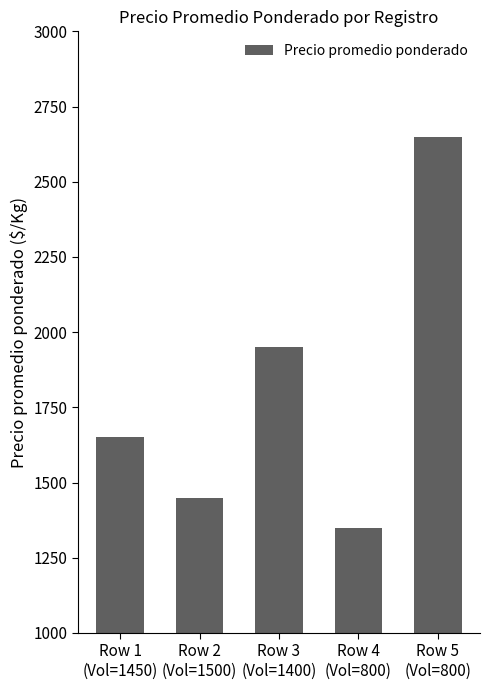

The value at Row 5
(Vol=800) is 4563. True or false?

False